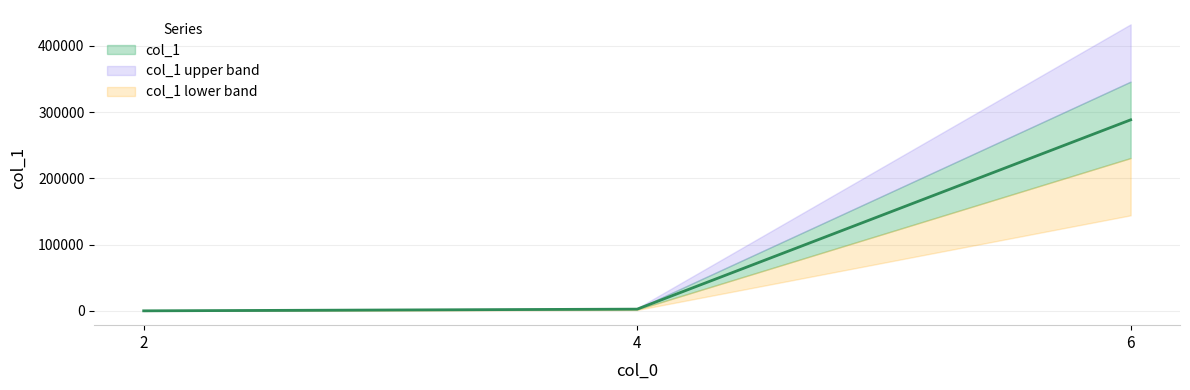

What is the greatest value displayed?

288309